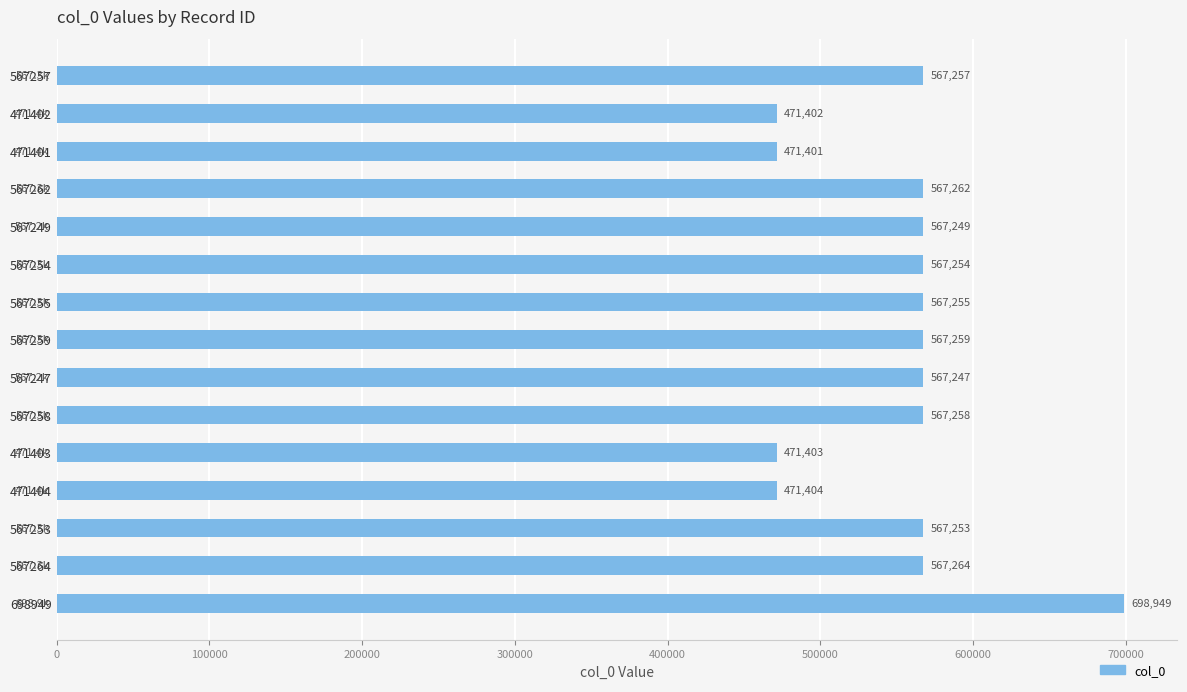

What is the change in value from 567259 to 698949?

+131690